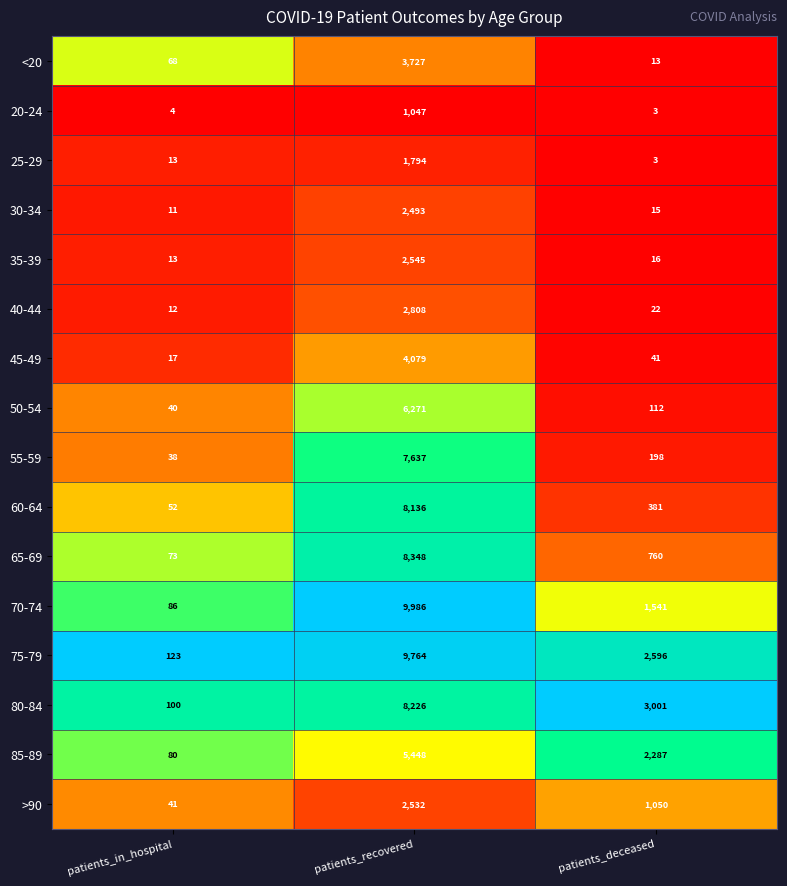

List the series in order of their peak value, lowest first.

20-24, 25-29, 30-34, >90, 35-39, 40-44, <20, 45-49, 85-89, 50-54, 55-59, 60-64, 80-84, 65-69, 75-79, 70-74